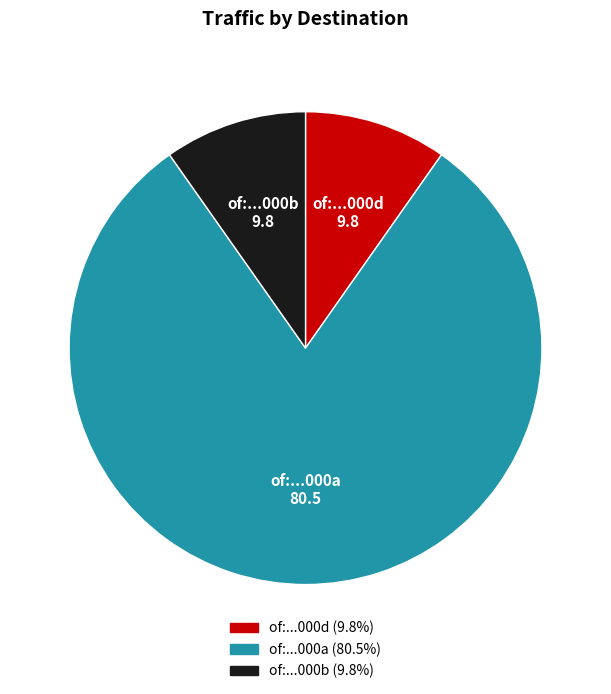

Which slice is the largest?

of:...000a